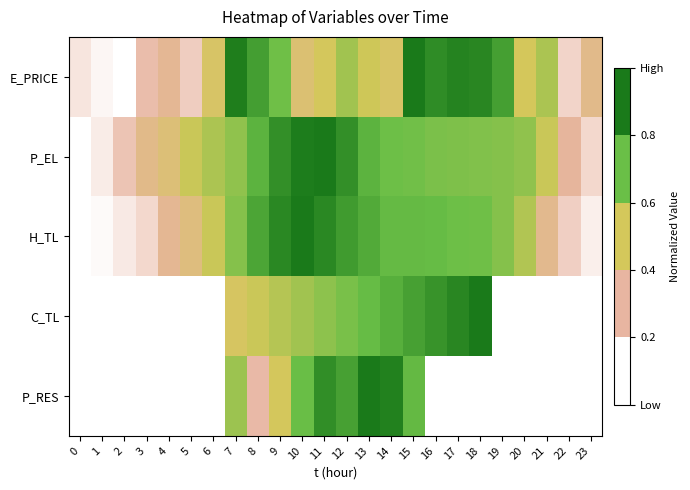

Reading left to right, extract all data points from this chart.

E_PRICE: 0=0.1	1=0.0	2=0.0	3=0.2	4=0.3	5=0.2	6=0.5	7=1.0	8=0.9	9=0.7	10=0.4	11=0.5	12=0.6	13=0.5	14=0.5	15=1.0	16=0.9	17=1.0	18=1.0	19=0.9	20=0.5	21=0.6	22=0.1	23=0.3
P_EL: 0=0.0	1=0.1	2=0.2	3=0.3	4=0.4	5=0.5	6=0.6	7=0.7	8=0.8	9=0.9	10=1.0	11=1.0	12=0.9	13=0.8	14=0.7	15=0.7	16=0.7	17=0.7	18=0.7	19=0.7	20=0.7	21=0.5	22=0.3	23=0.1
H_TL: 0=0.0	1=0.0	2=0.1	3=0.1	4=0.3	5=0.4	6=0.5	7=0.7	8=0.8	9=0.9	10=1.0	11=0.9	12=0.9	13=0.8	14=0.8	15=0.8	16=0.8	17=0.7	18=0.7	19=0.7	20=0.6	21=0.3	22=0.2	23=0.1
C_TL: 0=0.0	1=0.0	2=0.0	3=0.0	4=0.0	5=0.0	6=0.0	7=0.5	8=0.5	9=0.6	10=0.6	11=0.7	12=0.7	13=0.8	14=0.8	15=0.9	16=0.9	17=1.0	18=1.0	19=0.0	20=0.0	21=0.0	22=0.0	23=0.0
P_RES: 0=0.0	1=0.0	2=0.0	3=0.0	4=0.0	5=0.0	6=0.0	7=0.6	8=0.2	9=0.5	10=0.8	11=0.9	12=0.9	13=1.0	14=1.0	15=0.8	16=0.0	17=0.0	18=0.0	19=0.0	20=0.0	21=0.0	22=0.0	23=0.0